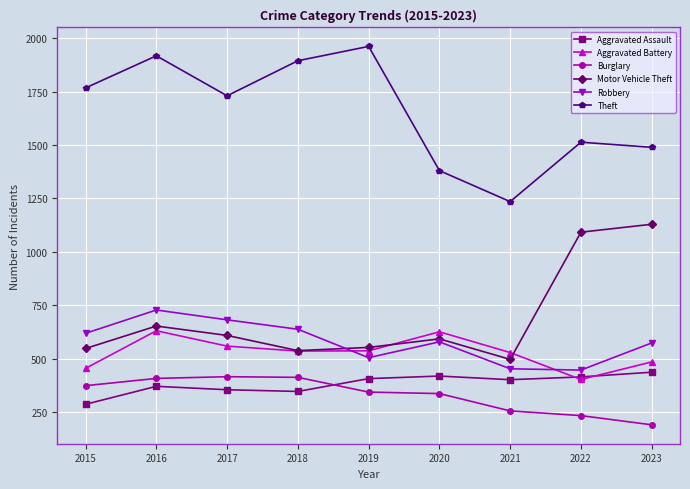

What is the spread (max minus min) of values at 2015?

1480